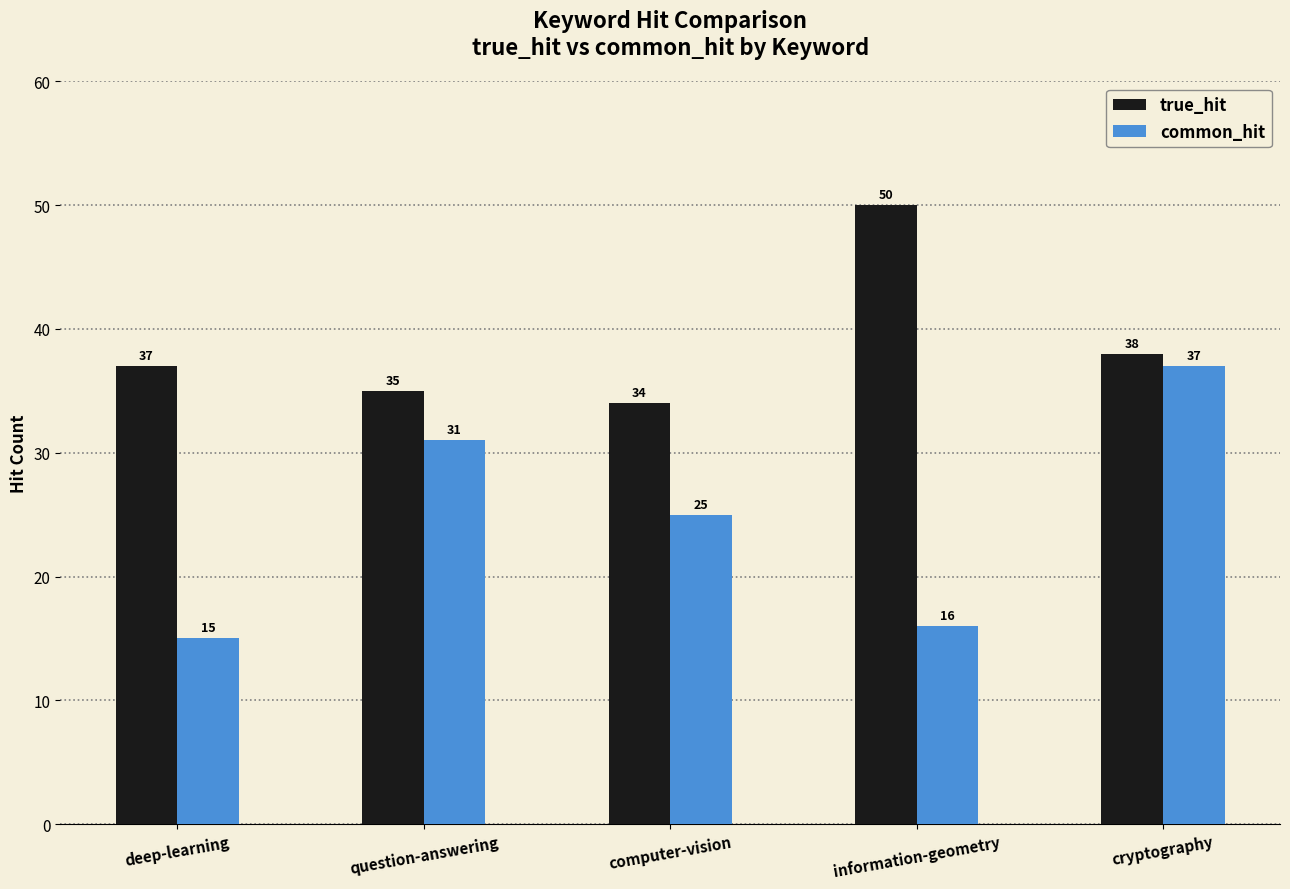

At how many categories does at least one series exceed 24?

5